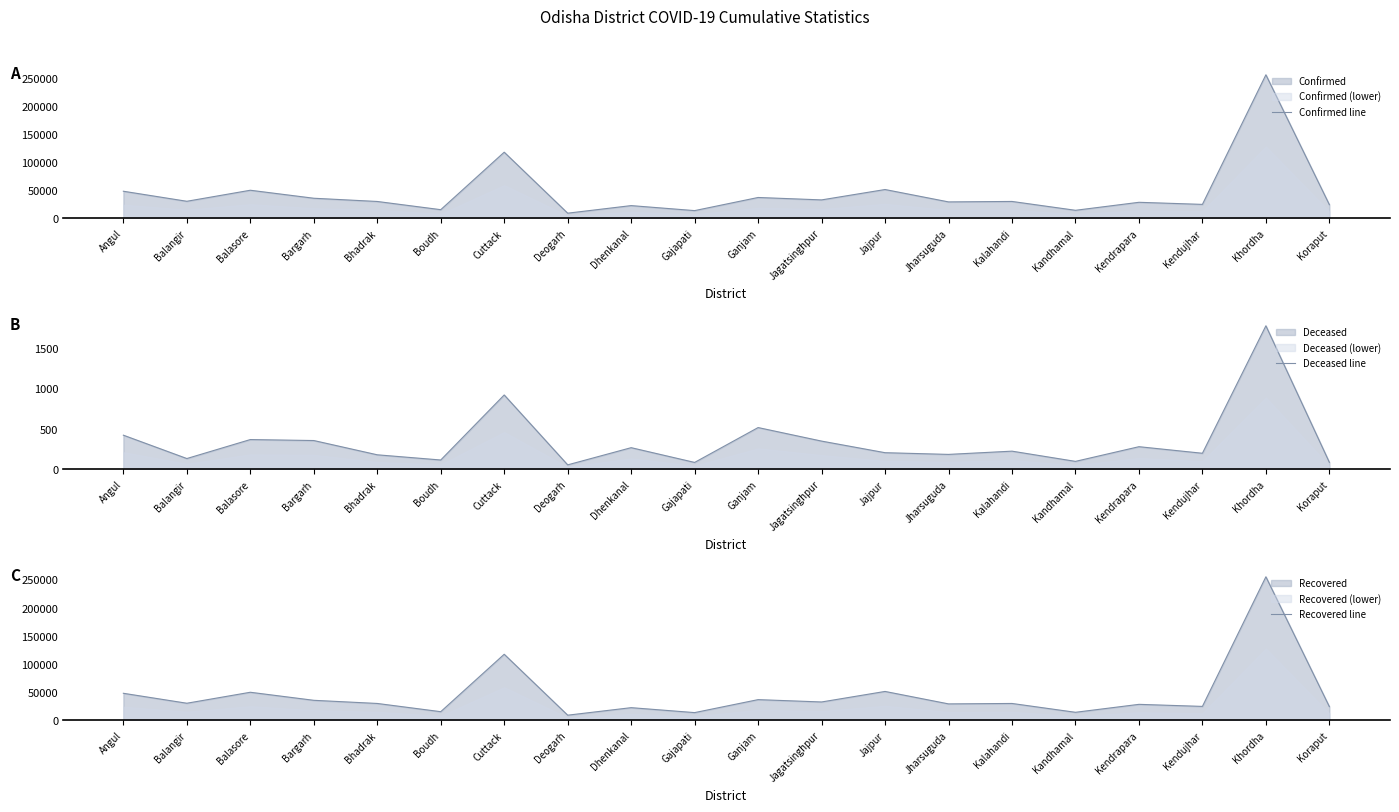

What is the sum of all Recovered line values?

892530